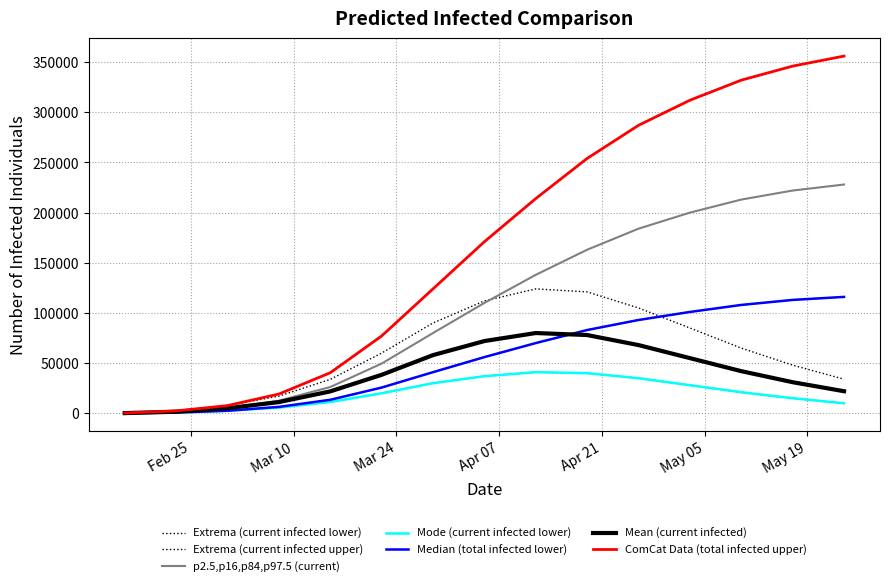

True or false: predicted_total_infected_upper and predicted_current_infected_upper cross at least once.

False